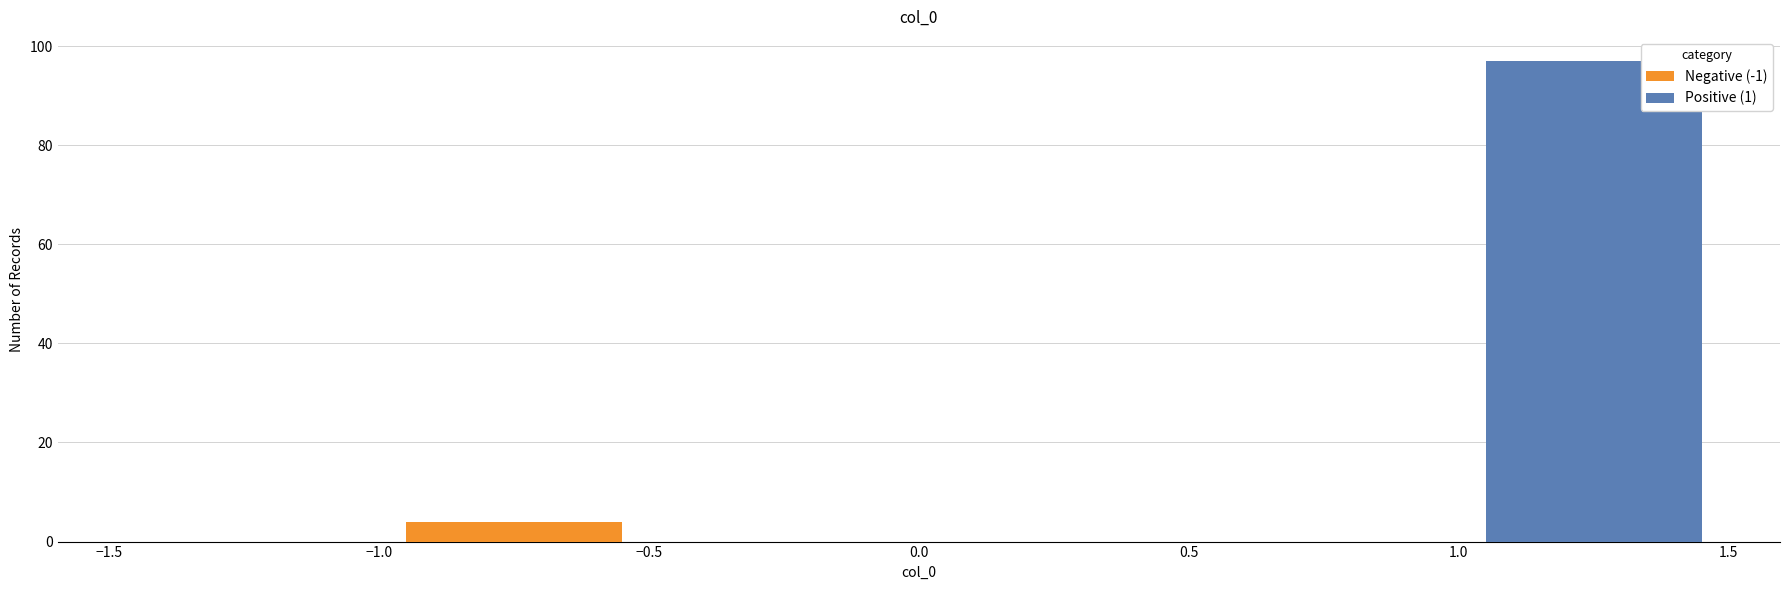

Which range on the x-axis has the tallest stacked bar (by total height)?

1.0 to 1.5